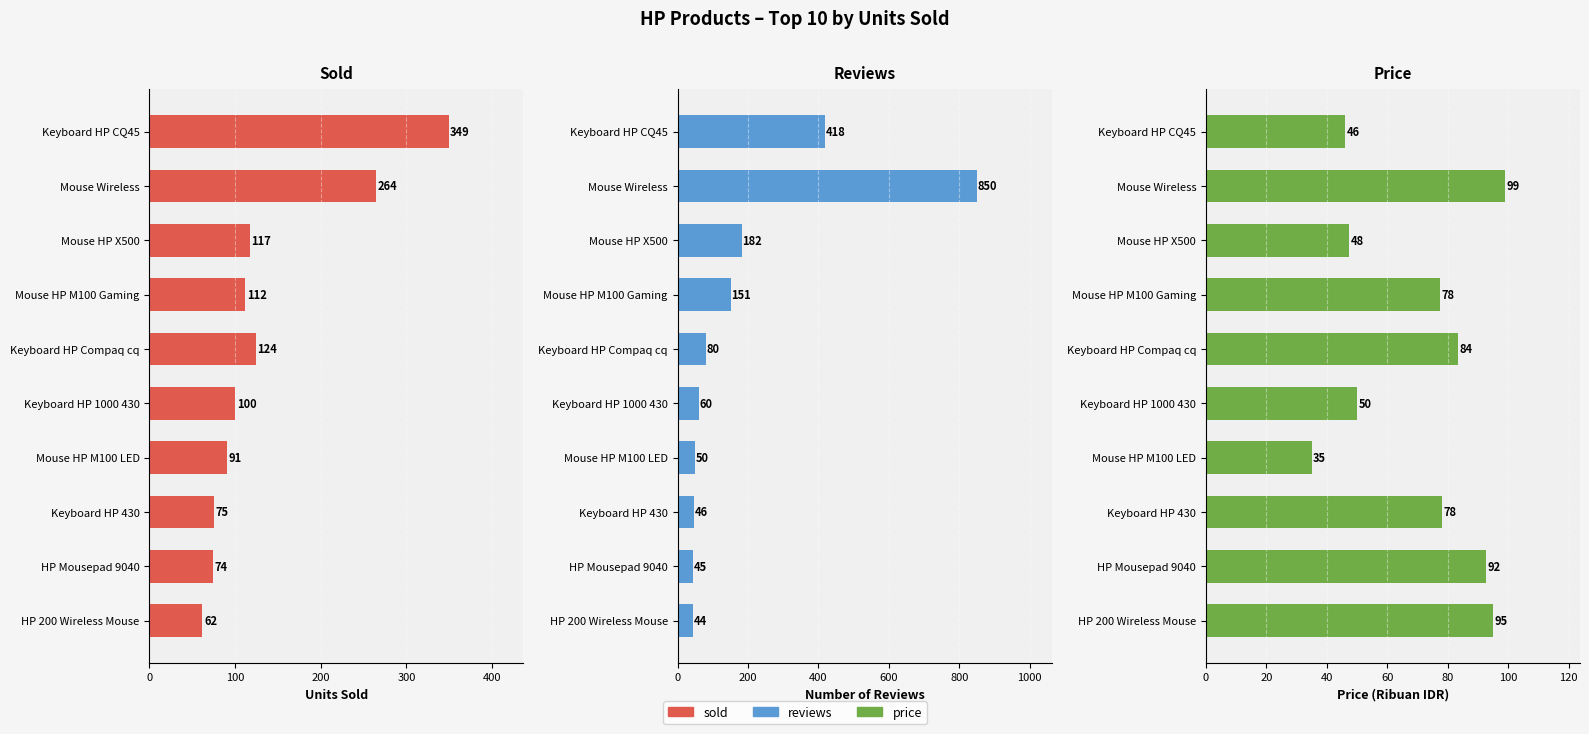

At Mouse HP M100 Gaming, list the series in order from largest to smallest.

reviews, sold, price